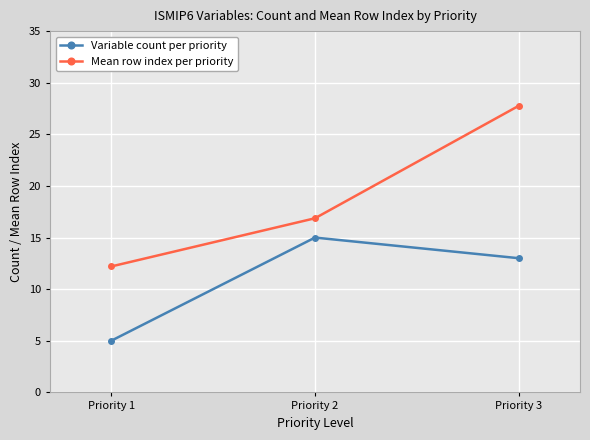

What is the average value of the Variable count per priority series?

11.0